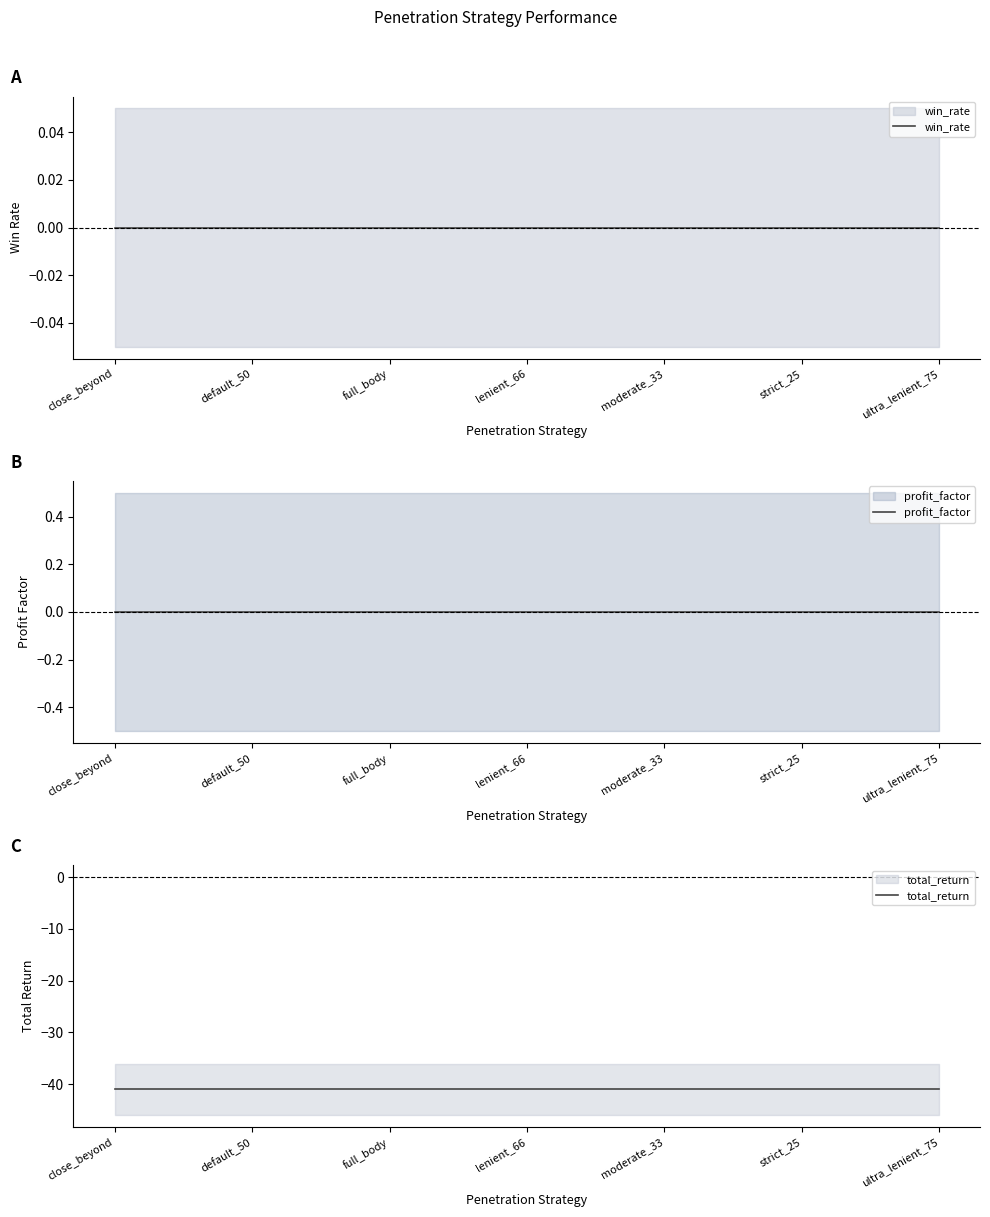

How many lines are shown in the chart?

3